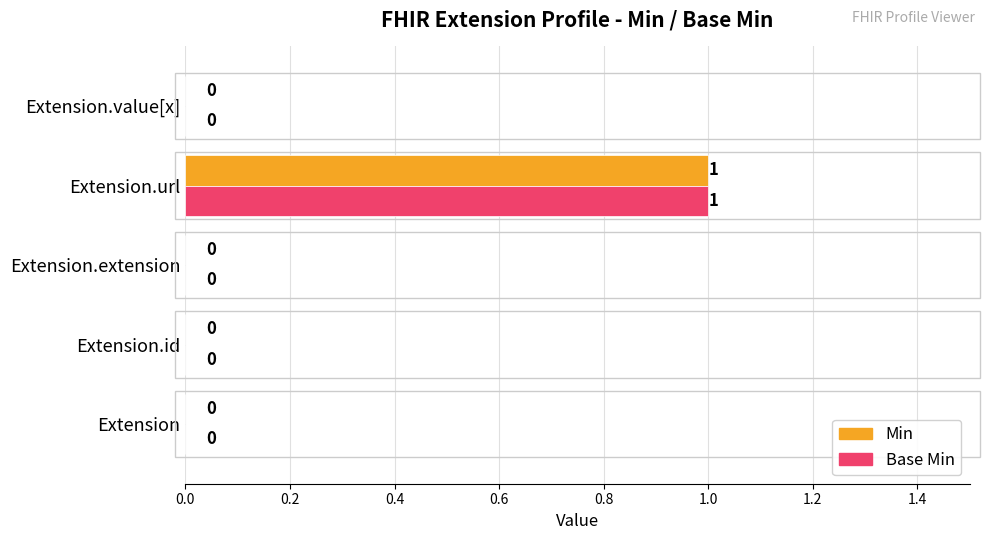

How many Min values are between 0 and 1?

5